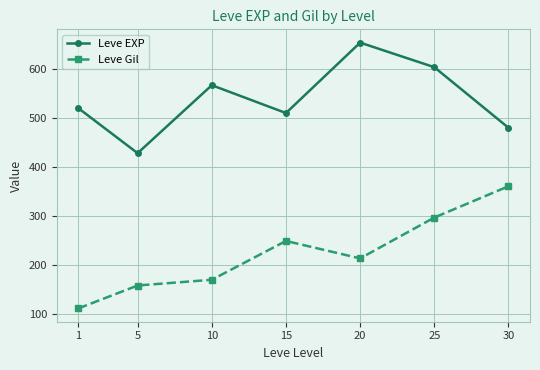

What is the total value across all series at 25?

900.7